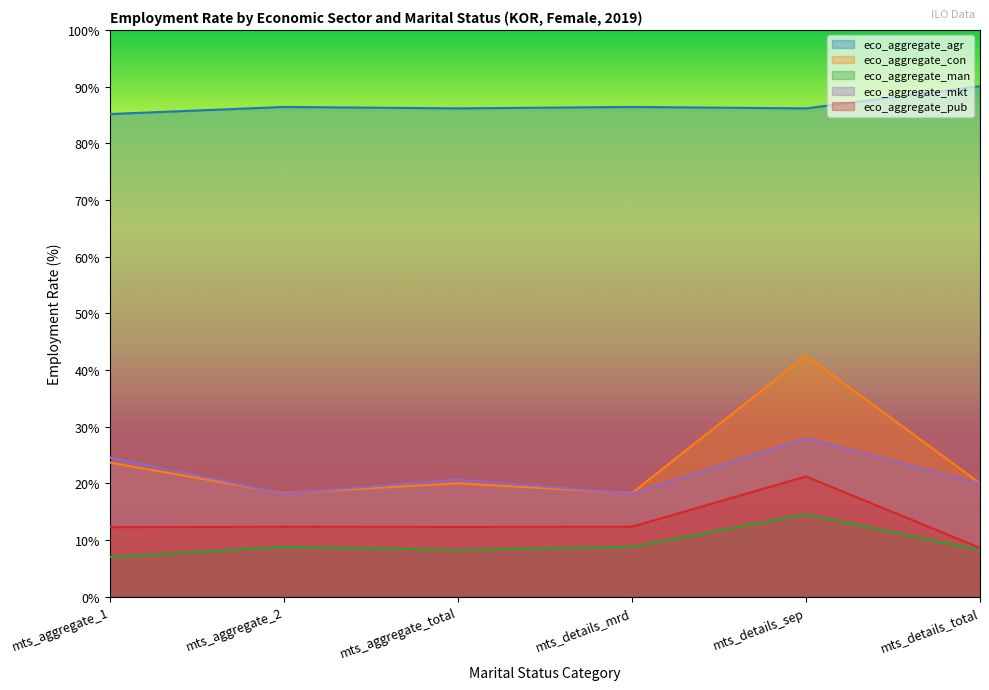

What is the difference between the eco_aggregate_con values at mts_aggregate_2 and mts_aggregate_total?

1.7